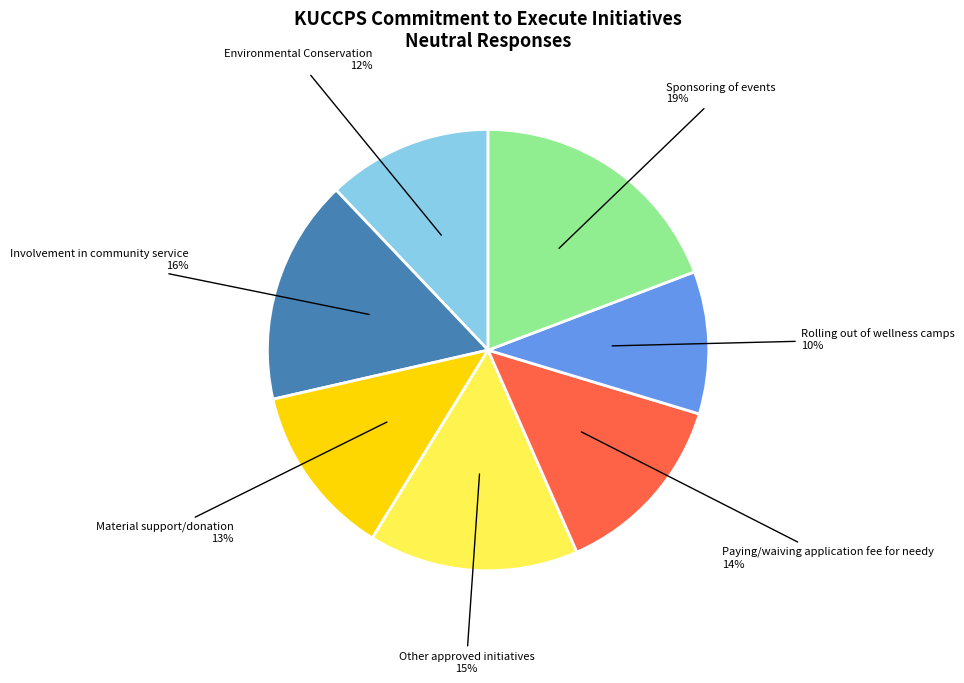

To the nearest percent, what is the difference between the largest and smallest slice percentages?

9%